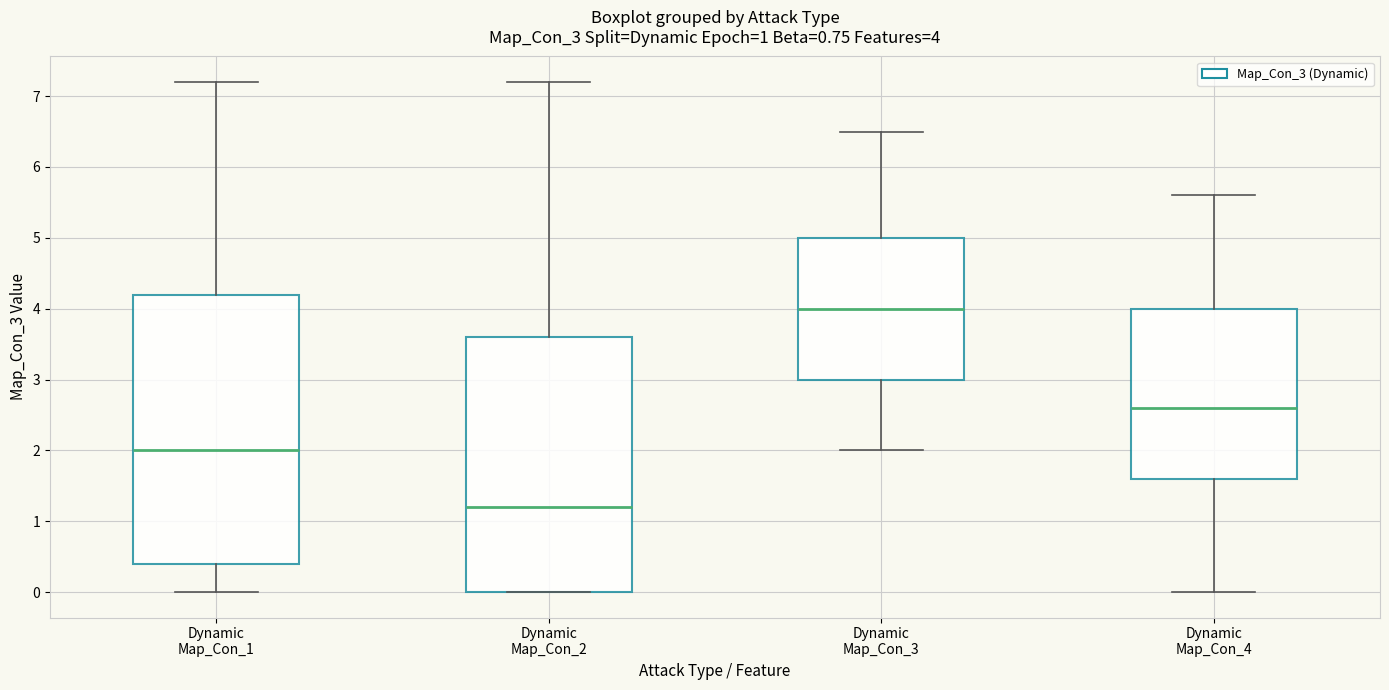

Which box has the lowest median line?

Dynamic Map_Con_2